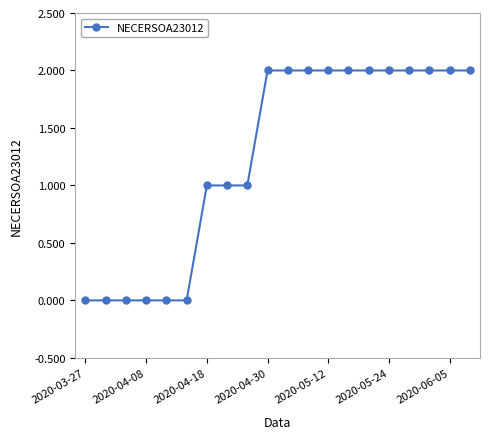

What is the sum of all values?

25